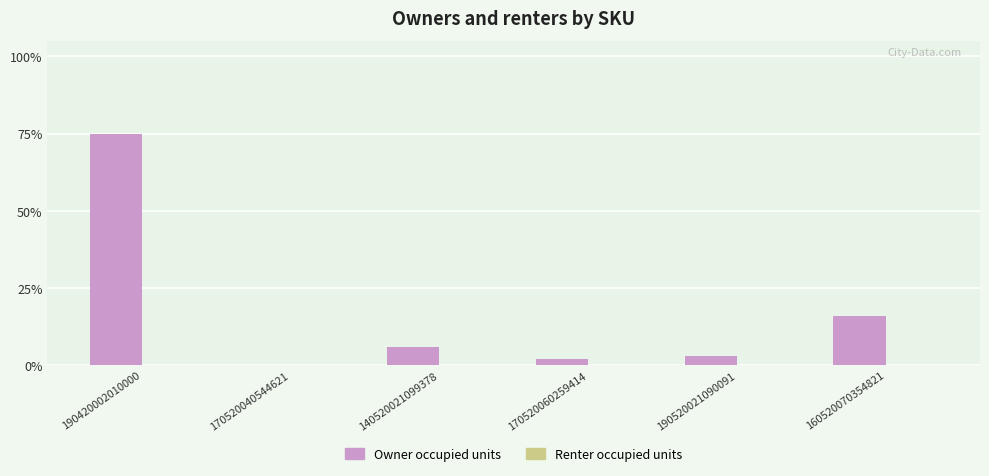

At which label is the value closest to 37?

160520070354821